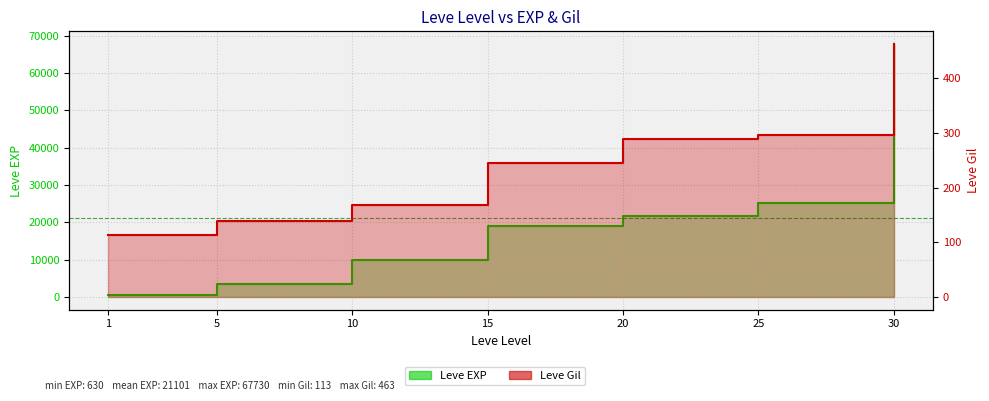

At 5, list the series in order from smallest to largest.

Leve Gil, Leve EXP